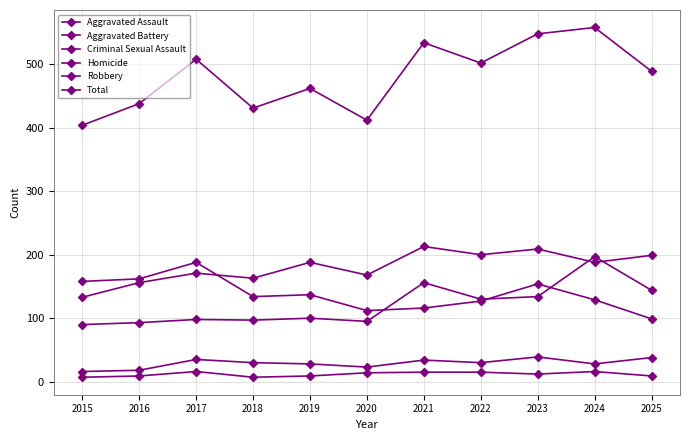

How many categories are shown in the chart?

11